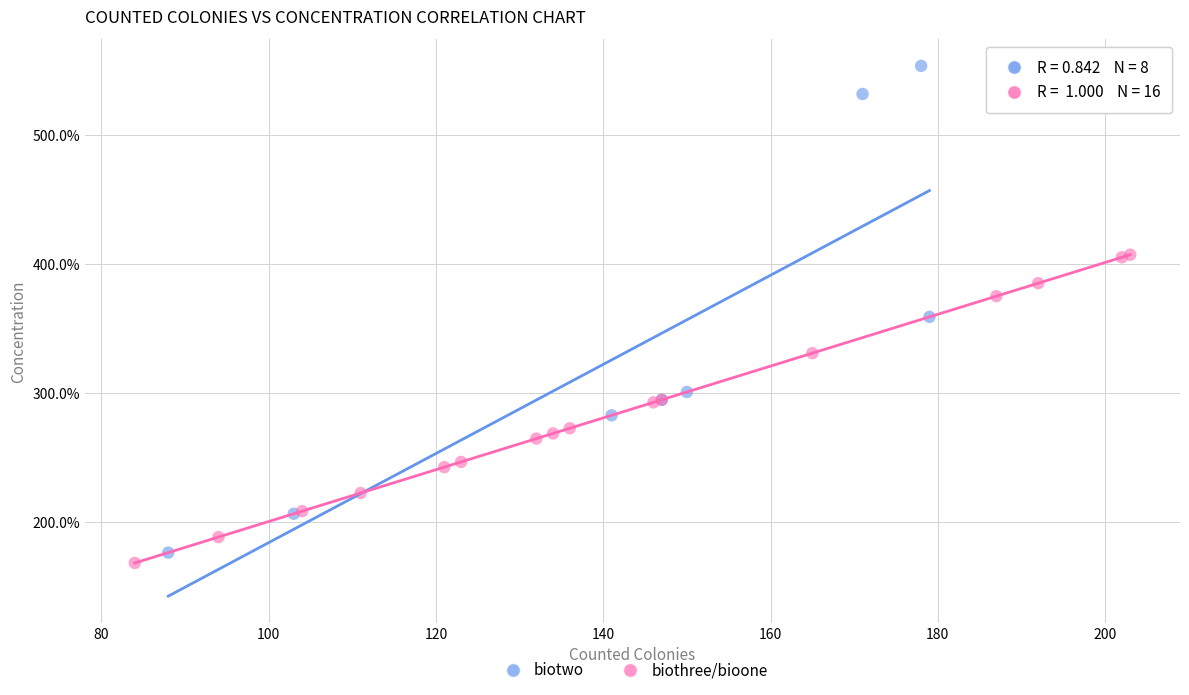

Which series reaches the minimum Y coordinate?

biothree/bioone